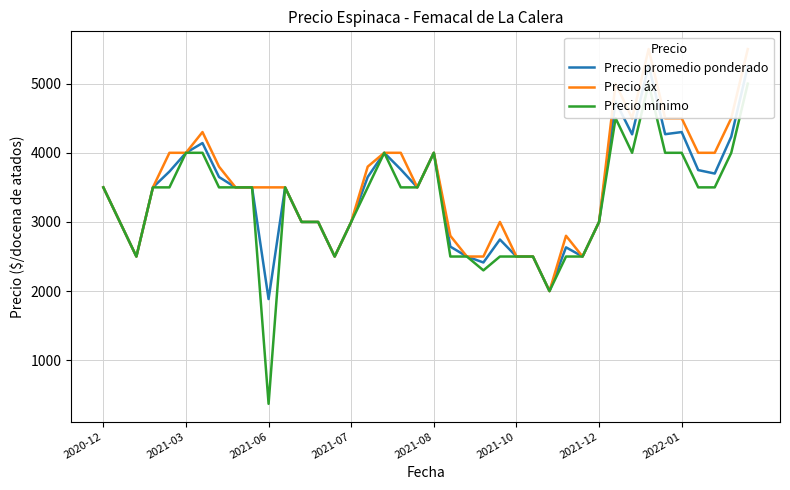

What are all the series names shown in the legend?

Precio promedio ponderado, Precio áx, Precio mínimo